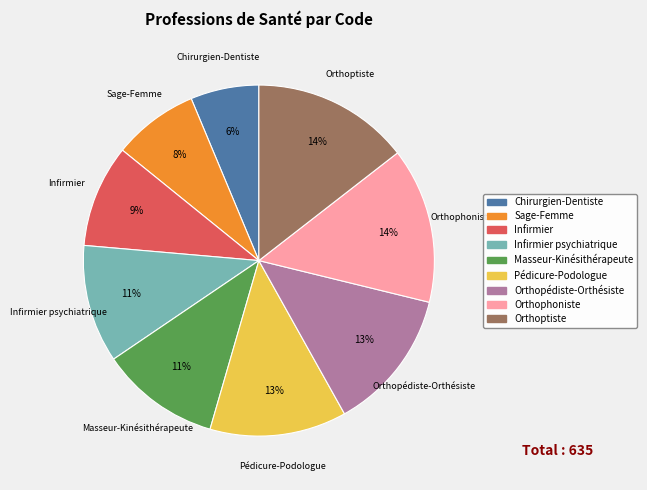

Count the number of slices in the pie.

9